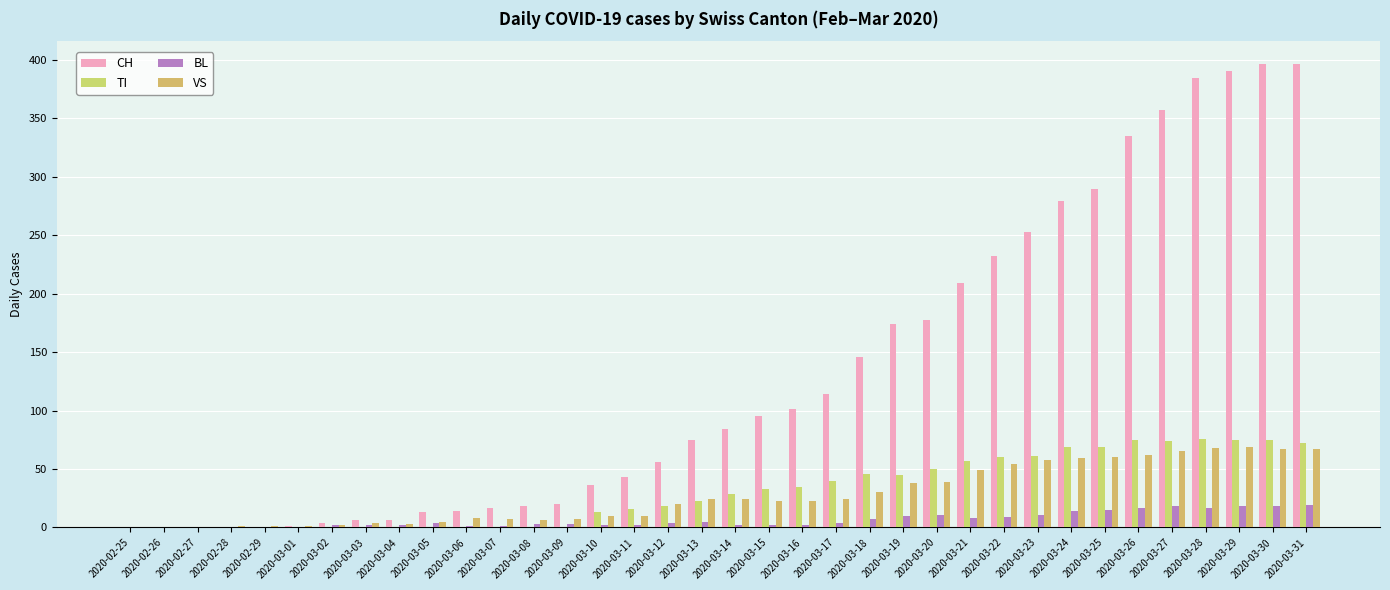

How many groups of bars are there?

36